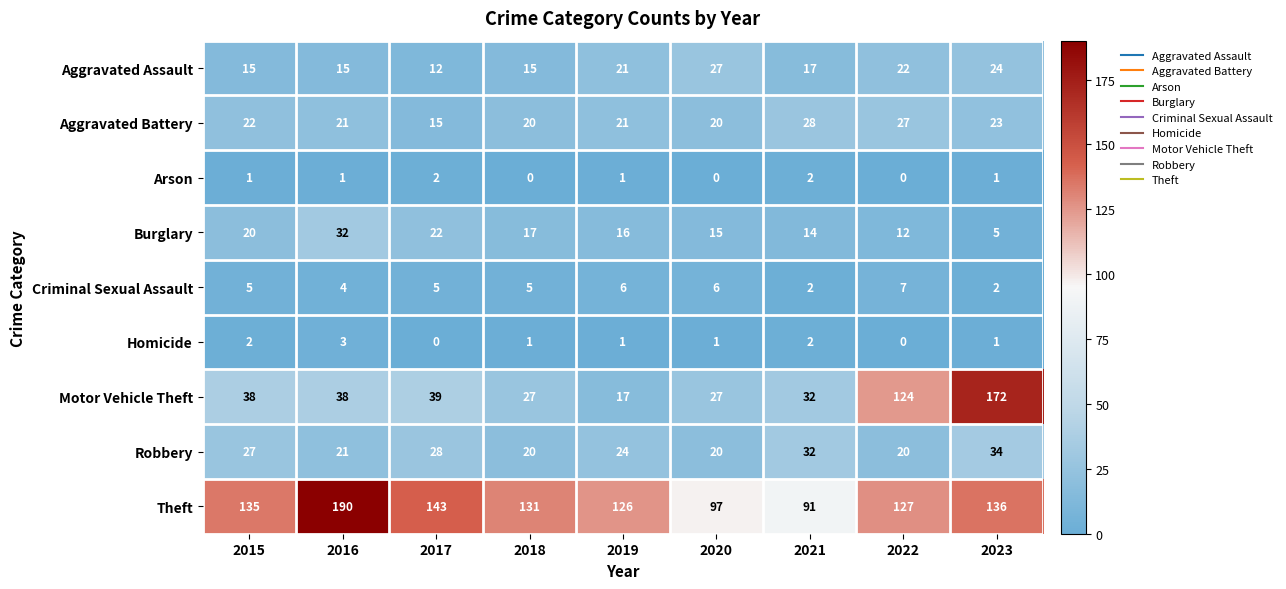

What is the minimum value for Aggravated Battery?

15